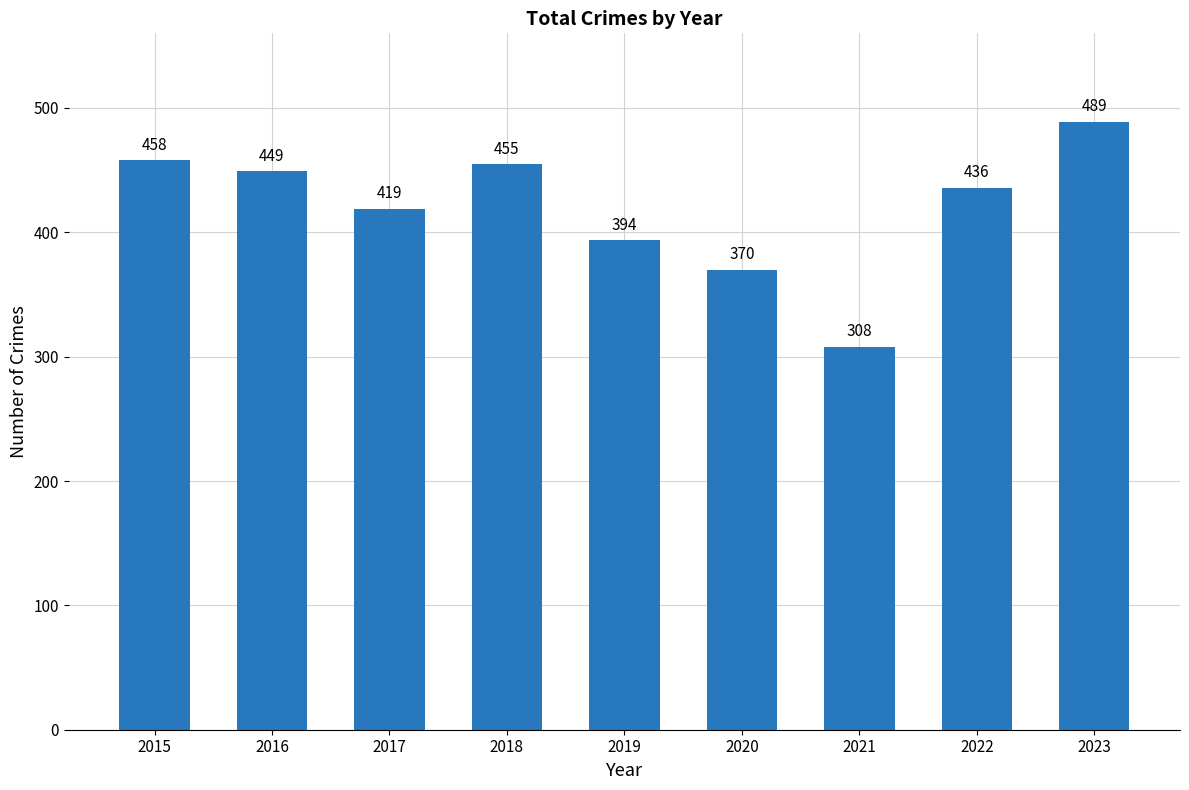

Reading right to left, extract all data points from this chart.

2023=489	2022=436	2021=308	2020=370	2019=394	2018=455	2017=419	2016=449	2015=458